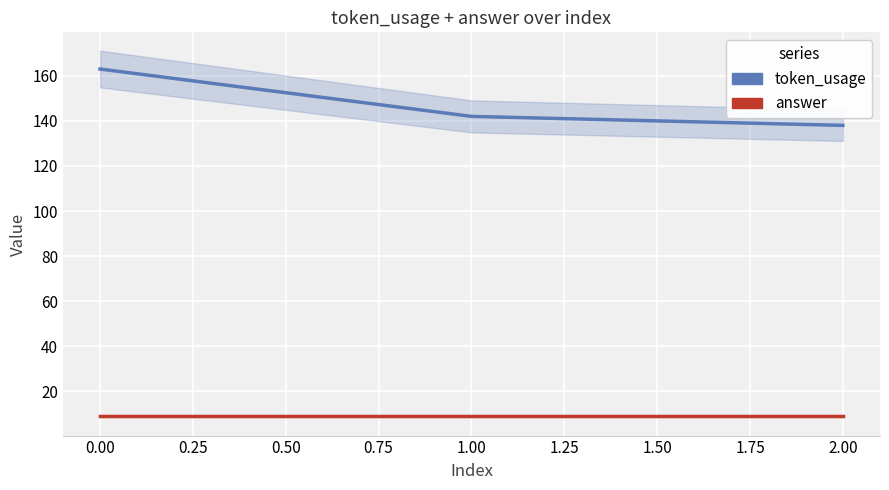

The value of answer at 1.00 is 9. True or false?

True